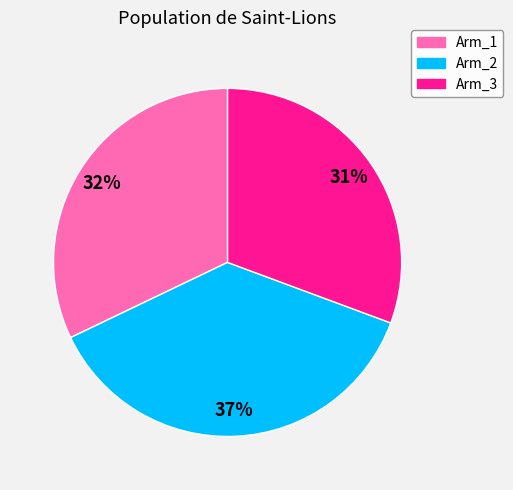

Between Arm_3 and Arm_1, which is larger?

Arm_1